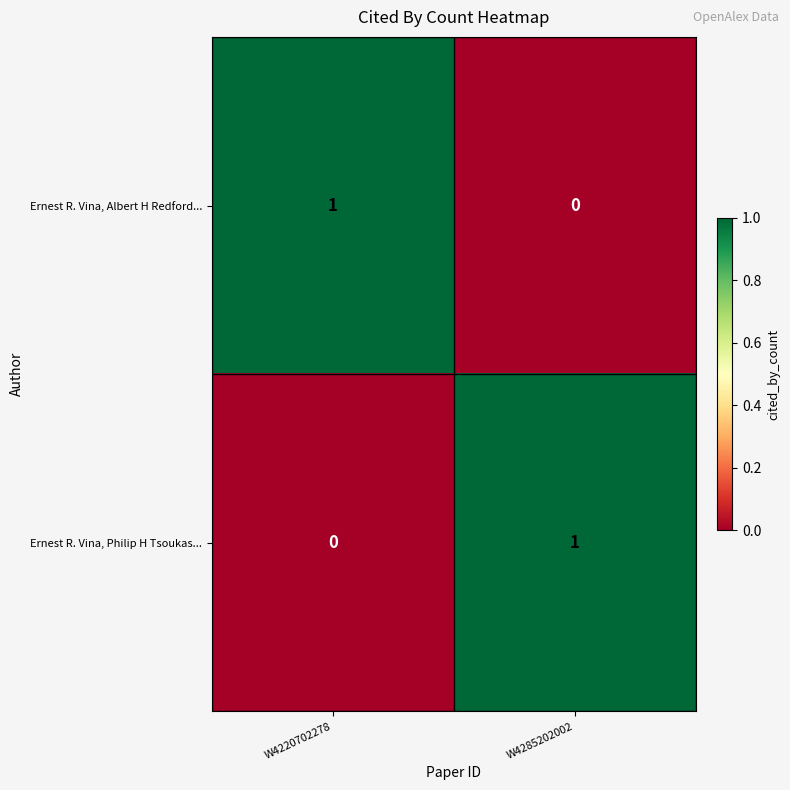

At how many categories does at least one series exceed 0?

2